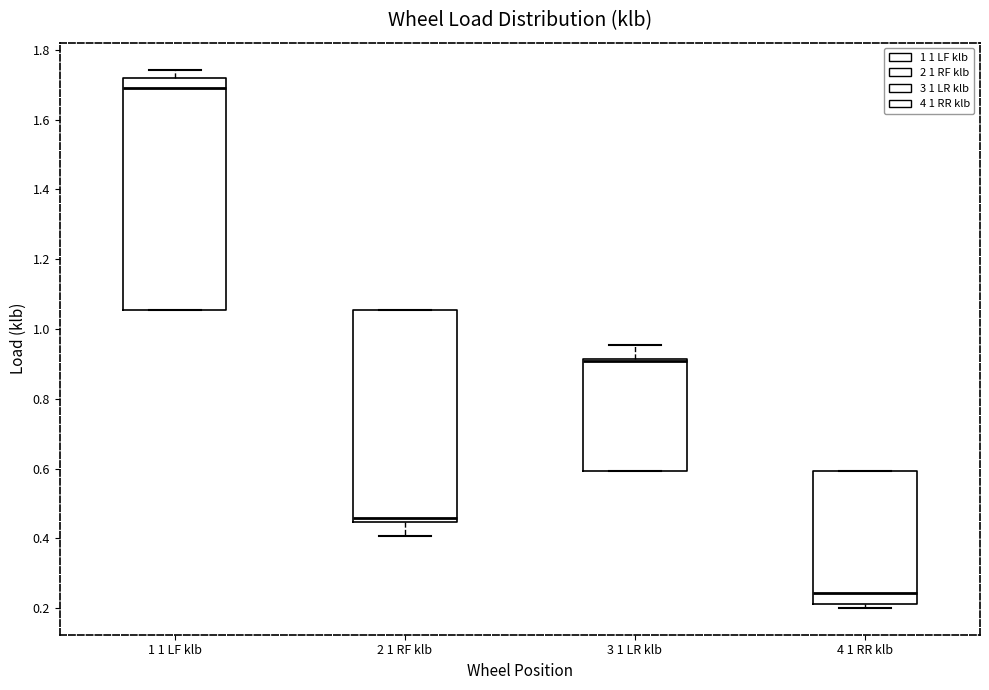

Reading left to right, read every box against the y-axis: the position of its median line, the range the box covers, and the ends of its whiskers. The values are not printed on the chart, so give them approximately, as read against the axis.

1 1 LF klb: median 1.70, box 1.06 to 1.72, whiskers 1.06 to 1.74
2 1 RF klb: median 0.46, box 0.44 to 1.06, whiskers 0.40 to 1.06
3 1 LR klb: median 0.90, box 0.60 to 0.92, whiskers 0.60 to 0.96
4 1 RR klb: median 0.24, box 0.22 to 0.60, whiskers 0.20 to 0.60